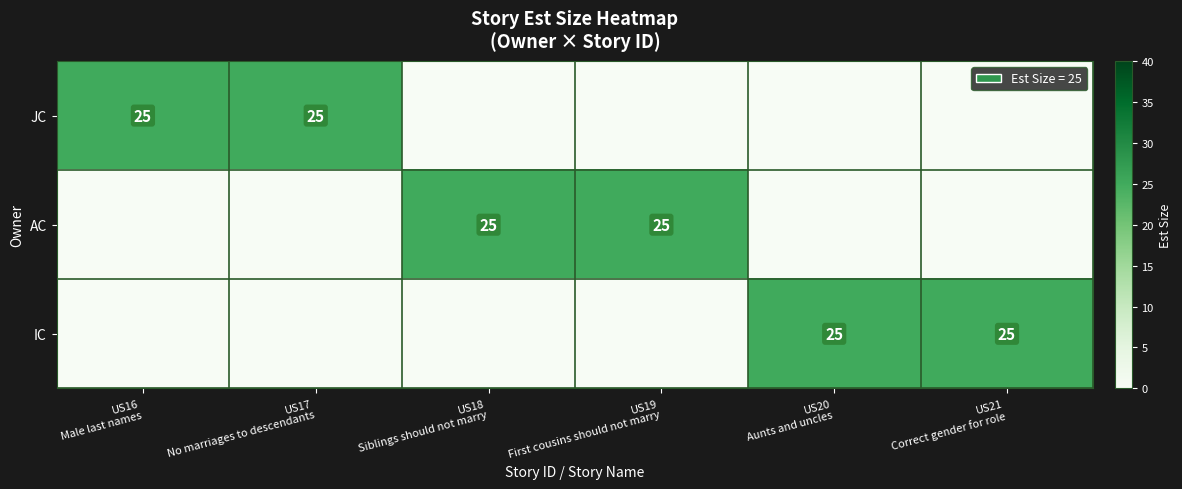

Rank the series at US16 Male last names from lowest to highest value.

AC, IC, JC